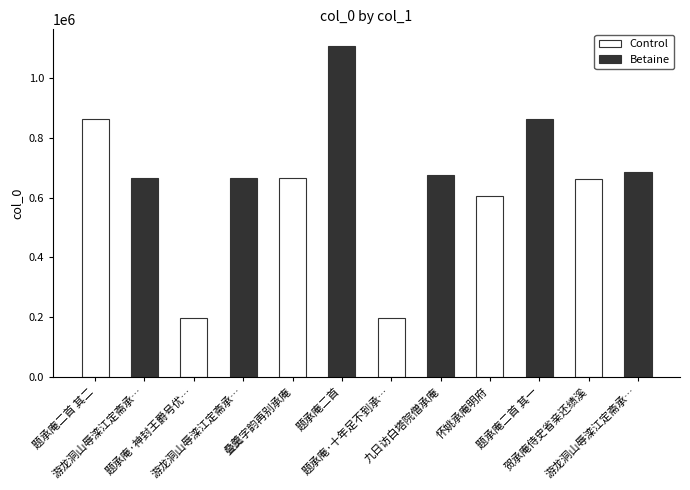

What is the change in value from 叠羹字韵再别承庵 to 怀姚承庵明府?

-59073